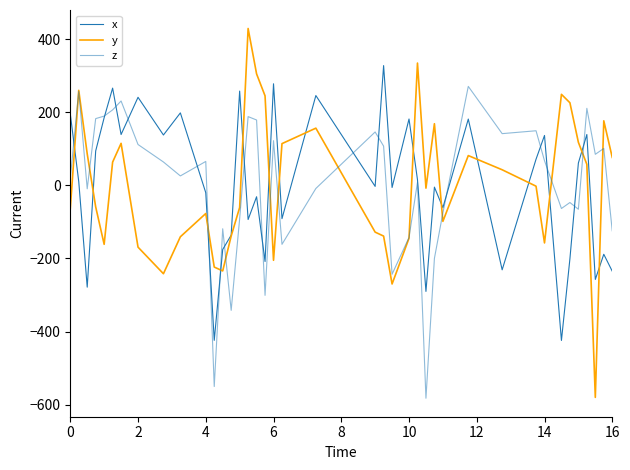

How many lines are shown in the chart?

3